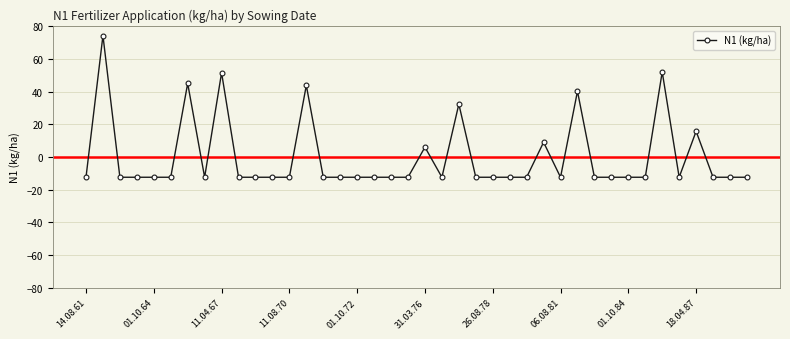

What is the value of the 29th point from the left?

-12.3